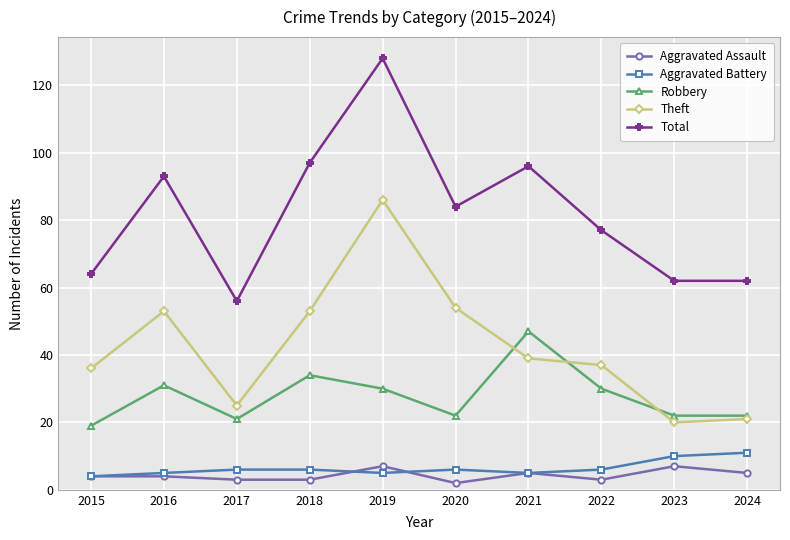

True or false: Total has more than 2 interior local peaks.

True